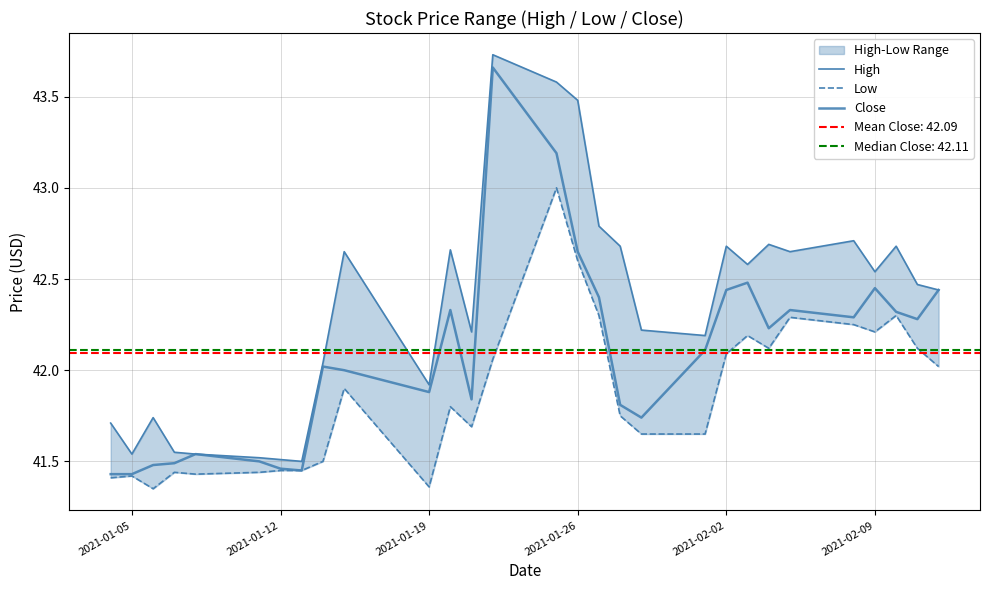

Count the number of data series in this chart.

3